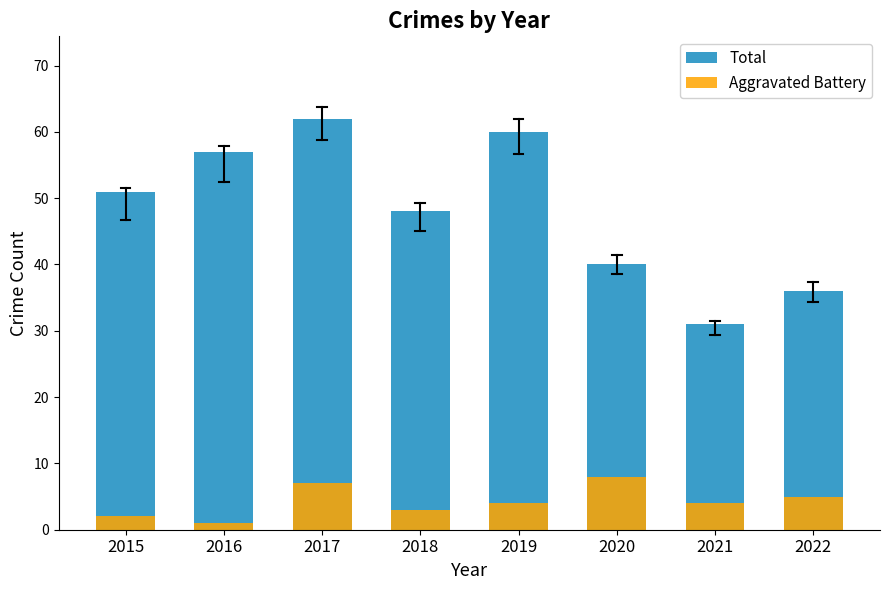

Reading left to right, extract all data points from this chart.

Total: 2015=51	2016=57	2017=62	2018=48	2019=60	2020=40	2021=31	2022=36
Aggravated Battery: 2015=2	2016=1	2017=7	2018=3	2019=4	2020=8	2021=4	2022=5